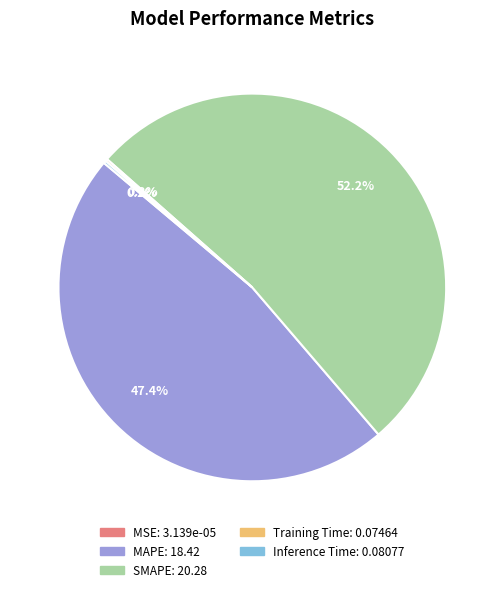

What portion of the pie excludes MAPE?

52.6%